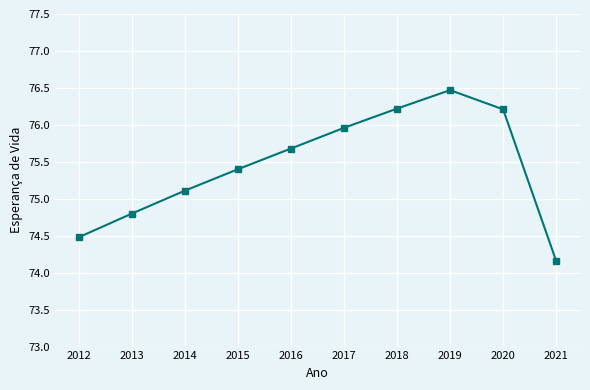

Which category has the highest value across all series?

2019